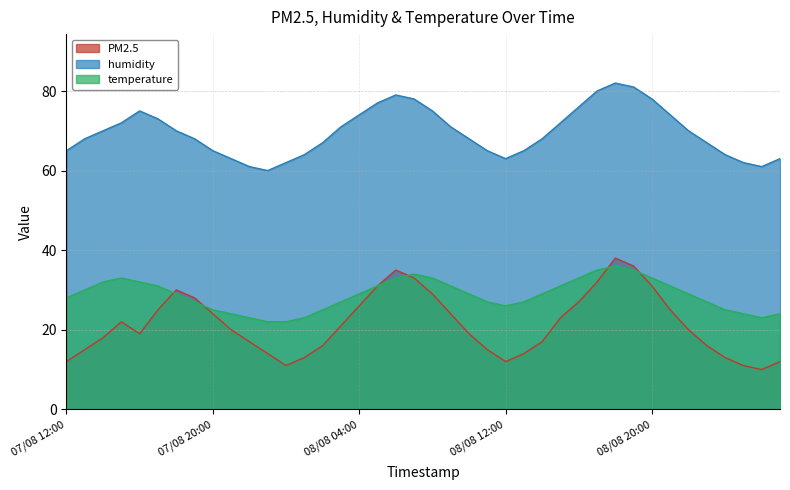

List the series in order of their peak value, lowest first.

temperature, PM2.5, humidity